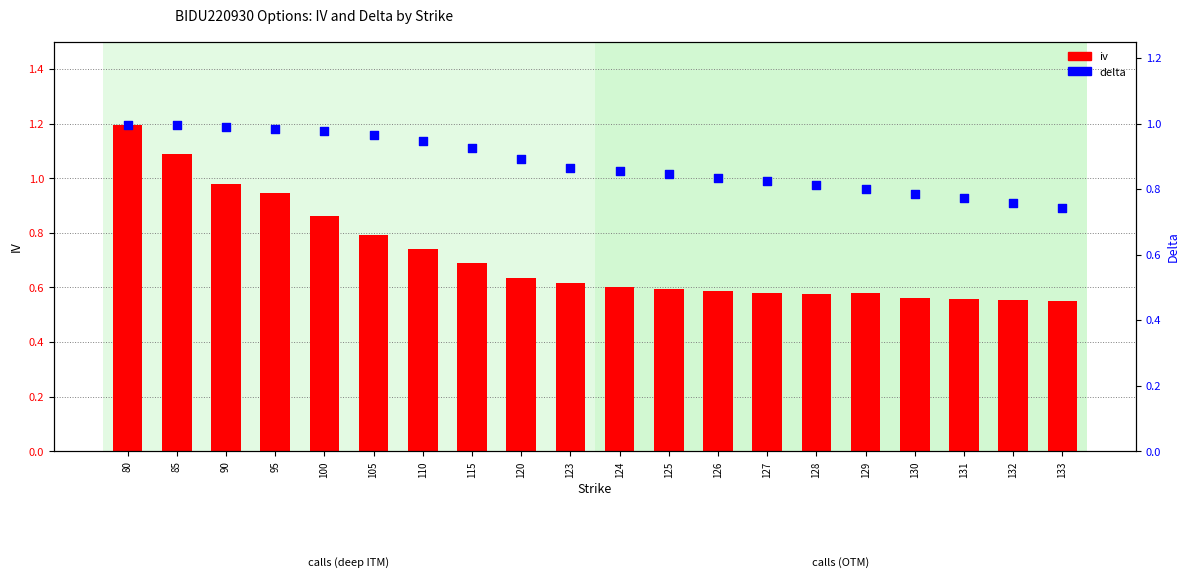

What are all the series names shown in the legend?

iv, delta